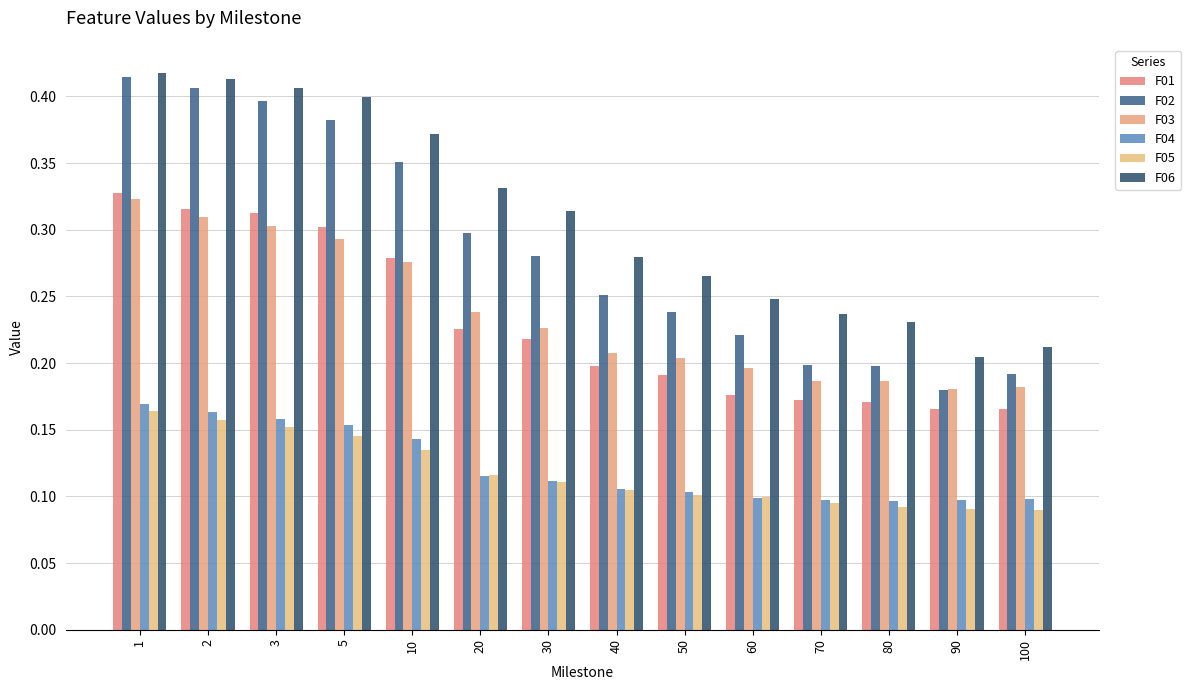

Reading left to right, list all the values displayed in this chart.

F01: 1=0.3	2=0.3	3=0.3	5=0.3	10=0.3	20=0.2	30=0.2	40=0.2	50=0.2	60=0.2	70=0.2	80=0.2	90=0.2	100=0.2
F02: 1=0.4	2=0.4	3=0.4	5=0.4	10=0.4	20=0.3	30=0.3	40=0.3	50=0.2	60=0.2	70=0.2	80=0.2	90=0.2	100=0.2
F03: 1=0.3	2=0.3	3=0.3	5=0.3	10=0.3	20=0.2	30=0.2	40=0.2	50=0.2	60=0.2	70=0.2	80=0.2	90=0.2	100=0.2
F04: 1=0.2	2=0.2	3=0.2	5=0.2	10=0.1	20=0.1	30=0.1	40=0.1	50=0.1	60=0.1	70=0.1	80=0.1	90=0.1	100=0.1
F05: 1=0.2	2=0.2	3=0.2	5=0.1	10=0.1	20=0.1	30=0.1	40=0.1	50=0.1	60=0.1	70=0.1	80=0.1	90=0.1	100=0.1
F06: 1=0.4	2=0.4	3=0.4	5=0.4	10=0.4	20=0.3	30=0.3	40=0.3	50=0.3	60=0.2	70=0.2	80=0.2	90=0.2	100=0.2